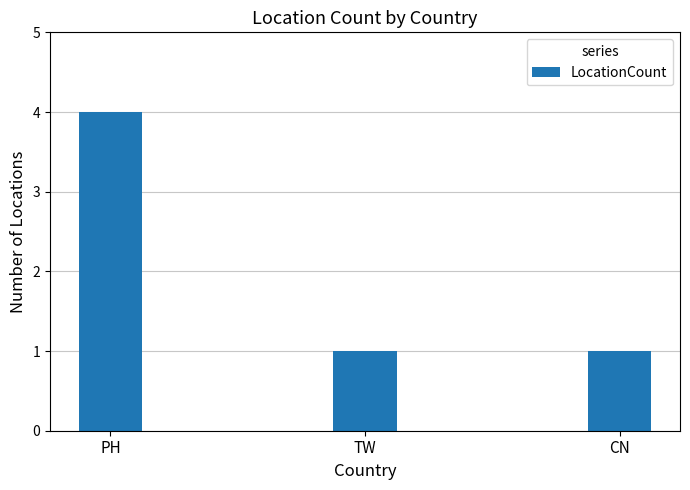

What is the change in value from PH to CN?

-3